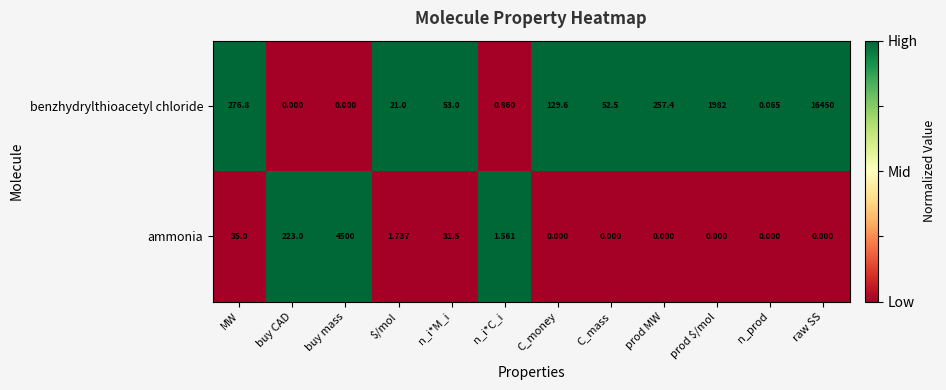

At how many categories does at least one series exceed 0?

12